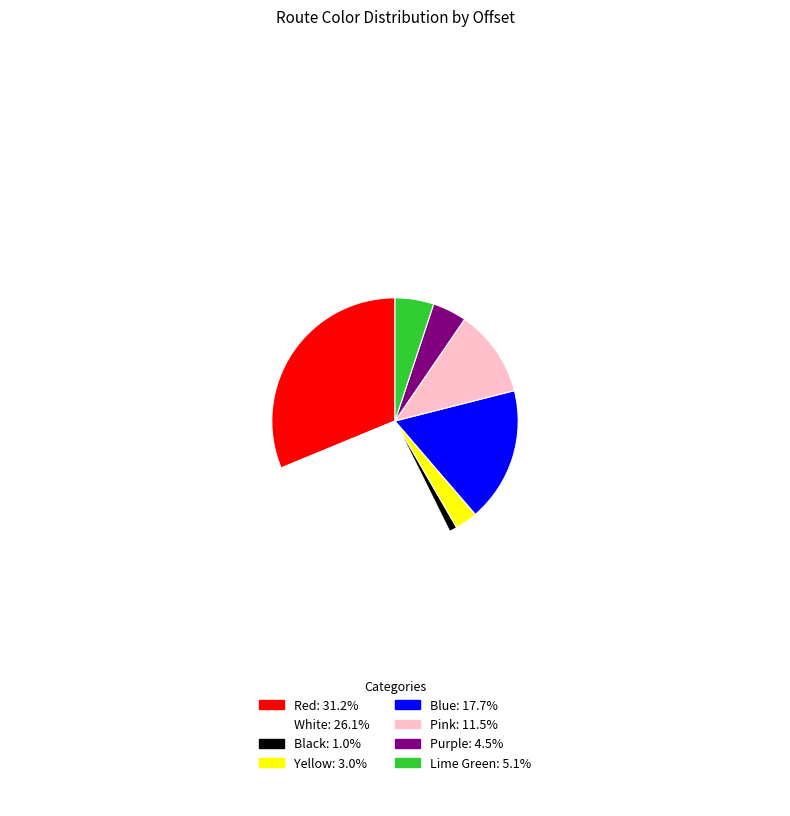

Does any single category account for the majority?

No